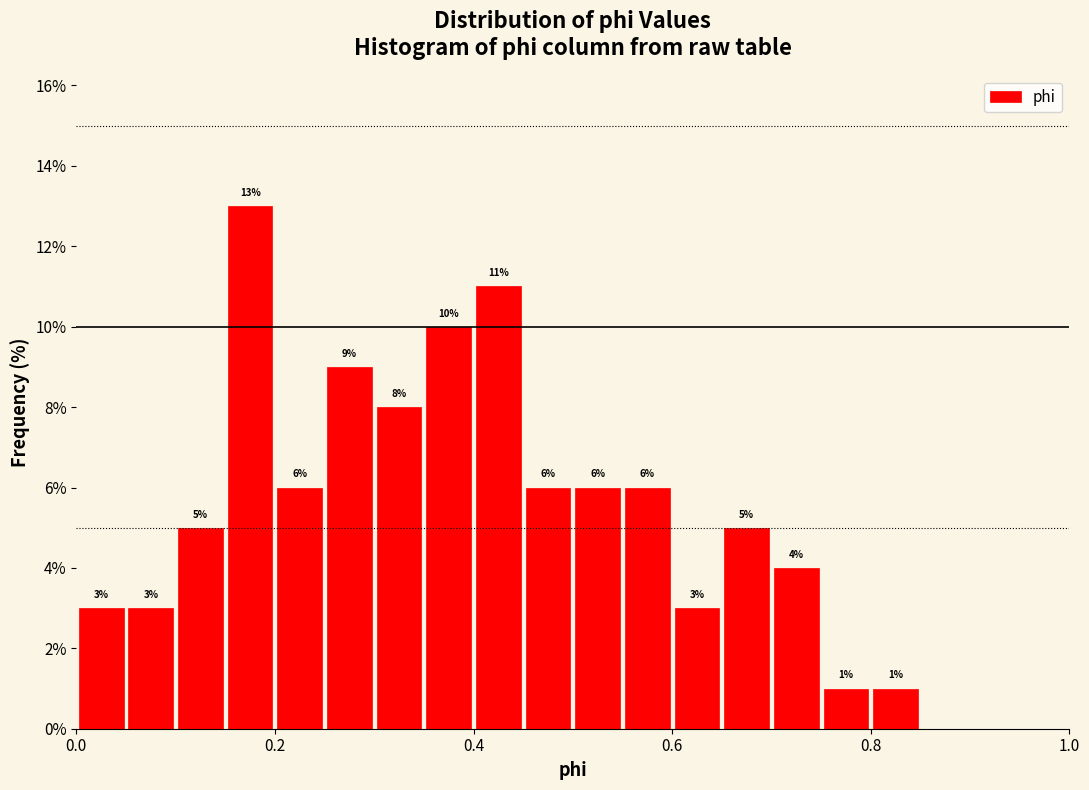

Around what value on the x-axis is the tallest bar? Give the approximate position of its centre, as read against the axis.

0.18